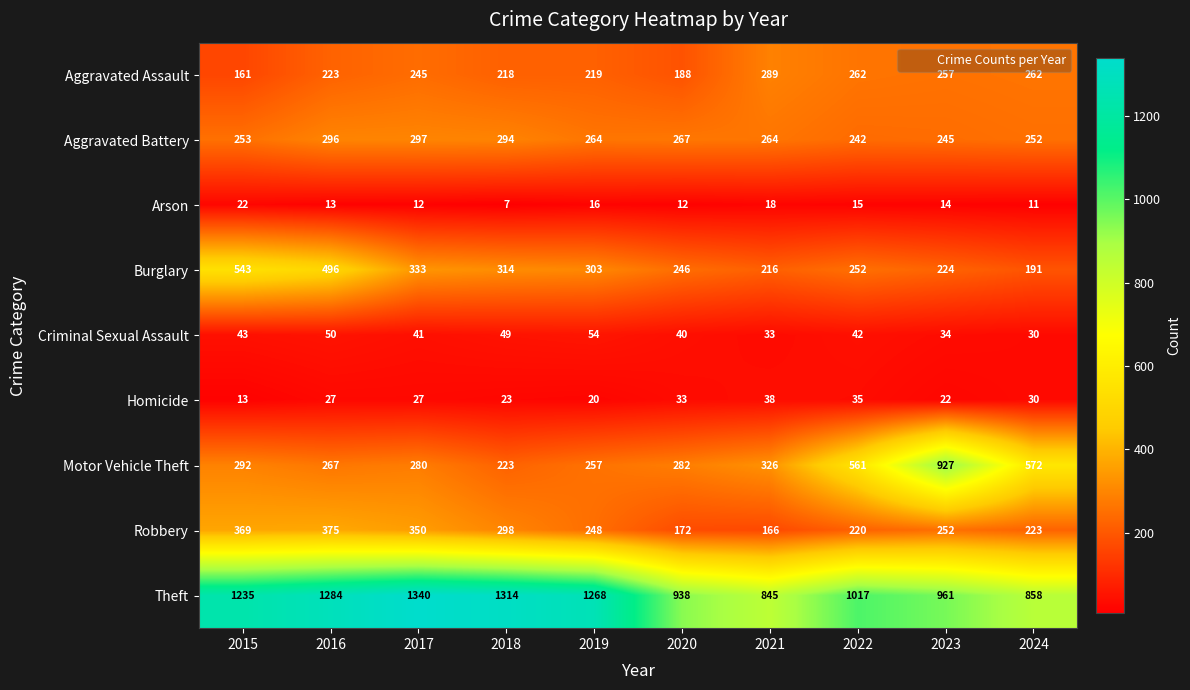

Count the number of data series in this chart.

9